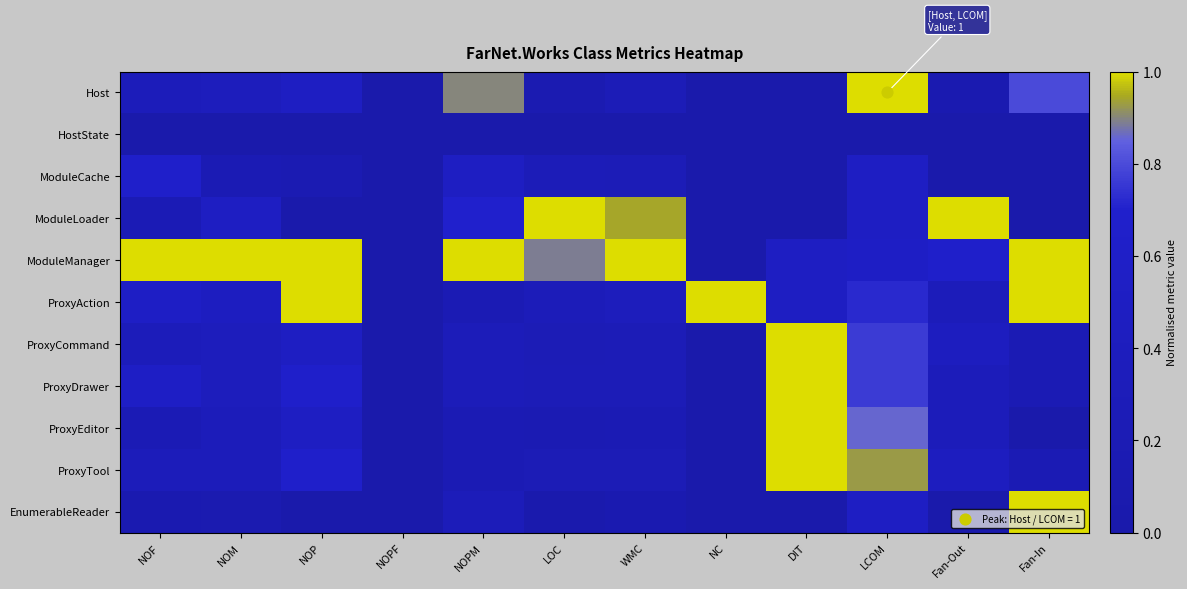

Reading left to right, list all the values displayed in this chart.

Host: NOF=0.3	NOM=0.4	NOP=0.5	NOPF=0.0	NOPM=0.9	LOC=0.1	WMC=0.3	NC=0.0	DIT=0.0	LCOM=1.0	Fan-Out=0.1	Fan-In=0.8
HostState: NOF=0.0	NOM=0.0	NOP=0.0	NOPF=0.0	NOPM=0.0	LOC=0.0	WMC=0.0	NC=0.0	DIT=0.0	LCOM=0.0	Fan-Out=0.0	Fan-In=0.0
ModuleCache: NOF=0.7	NOM=0.2	NOP=0.2	NOPF=0.0	NOPM=0.5	LOC=0.3	WMC=0.3	NC=0.0	DIT=0.0	LCOM=0.5	Fan-Out=0.0	Fan-In=0.0
ModuleLoader: NOF=0.2	NOM=0.5	NOP=0.0	NOPF=0.0	NOPM=0.7	LOC=1.0	WMC=0.9	NC=0.0	DIT=0.0	LCOM=0.5	Fan-Out=1.0	Fan-In=0.0
ModuleManager: NOF=1.0	NOM=1.0	NOP=1.0	NOPF=0.0	NOPM=1.0	LOC=0.9	WMC=1.0	NC=0.0	DIT=0.5	LCOM=0.6	Fan-Out=0.7	Fan-In=1.0
ProxyAction: NOF=0.6	NOM=0.5	NOP=1.0	NOPF=0.0	NOPM=0.2	LOC=0.3	WMC=0.4	NC=1.0	DIT=0.5	LCOM=0.7	Fan-Out=0.3	Fan-In=1.0
ProxyCommand: NOF=0.3	NOM=0.4	NOP=0.5	NOPF=0.0	NOPM=0.3	LOC=0.2	WMC=0.3	NC=0.0	DIT=1.0	LCOM=0.8	Fan-Out=0.4	Fan-In=0.2
ProxyDrawer: NOF=0.6	NOM=0.4	NOP=0.7	NOPF=0.0	NOPM=0.3	LOC=0.3	WMC=0.3	NC=0.0	DIT=1.0	LCOM=0.8	Fan-Out=0.3	Fan-In=0.2
ProxyEditor: NOF=0.2	NOM=0.3	NOP=0.5	NOPF=0.0	NOPM=0.2	LOC=0.2	WMC=0.2	NC=0.0	DIT=1.0	LCOM=0.9	Fan-Out=0.3	Fan-In=0.0
ProxyTool: NOF=0.3	NOM=0.3	NOP=0.7	NOPF=0.0	NOPM=0.2	LOC=0.3	WMC=0.2	NC=0.0	DIT=1.0	LCOM=0.9	Fan-Out=0.4	Fan-In=0.2
EnumerableReader: NOF=0.1	NOM=0.1	NOP=0.0	NOPF=0.0	NOPM=0.3	LOC=0.0	WMC=0.1	NC=0.0	DIT=0.0	LCOM=0.5	Fan-Out=0.0	Fan-In=1.0